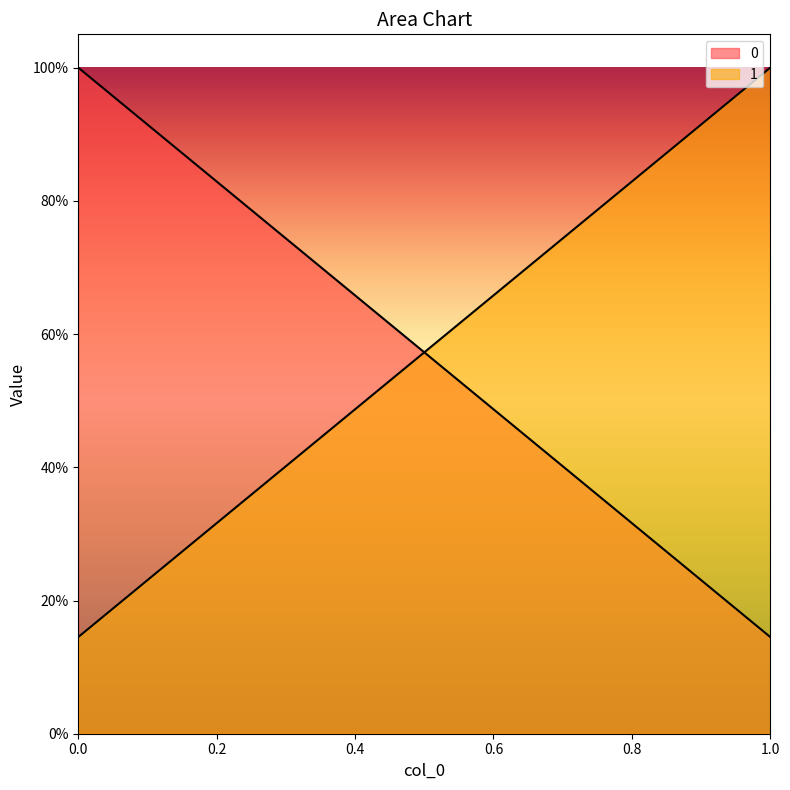

What is the sum of the 1 values at 0 and 1?

1.1